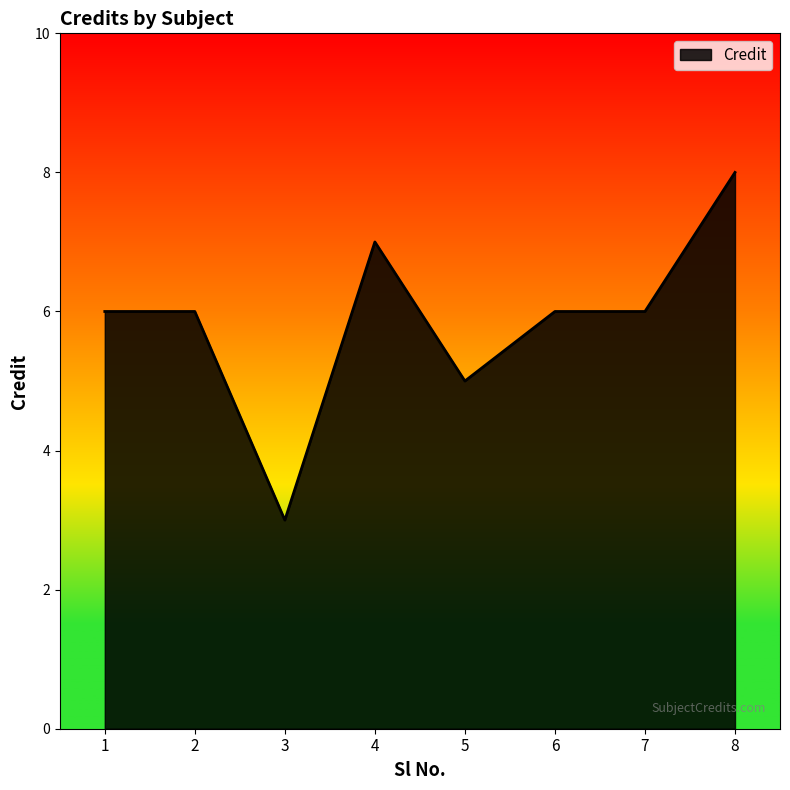

True or false: there are more than 0 points higher than both neighbors.

True